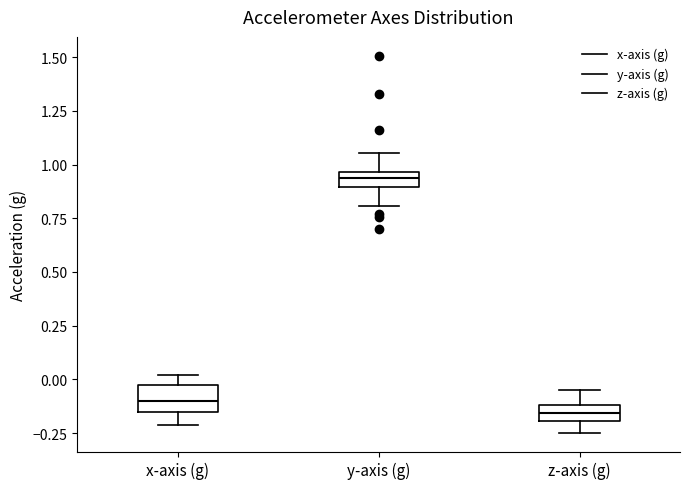

Which box has the highest median line?

y-axis (g)